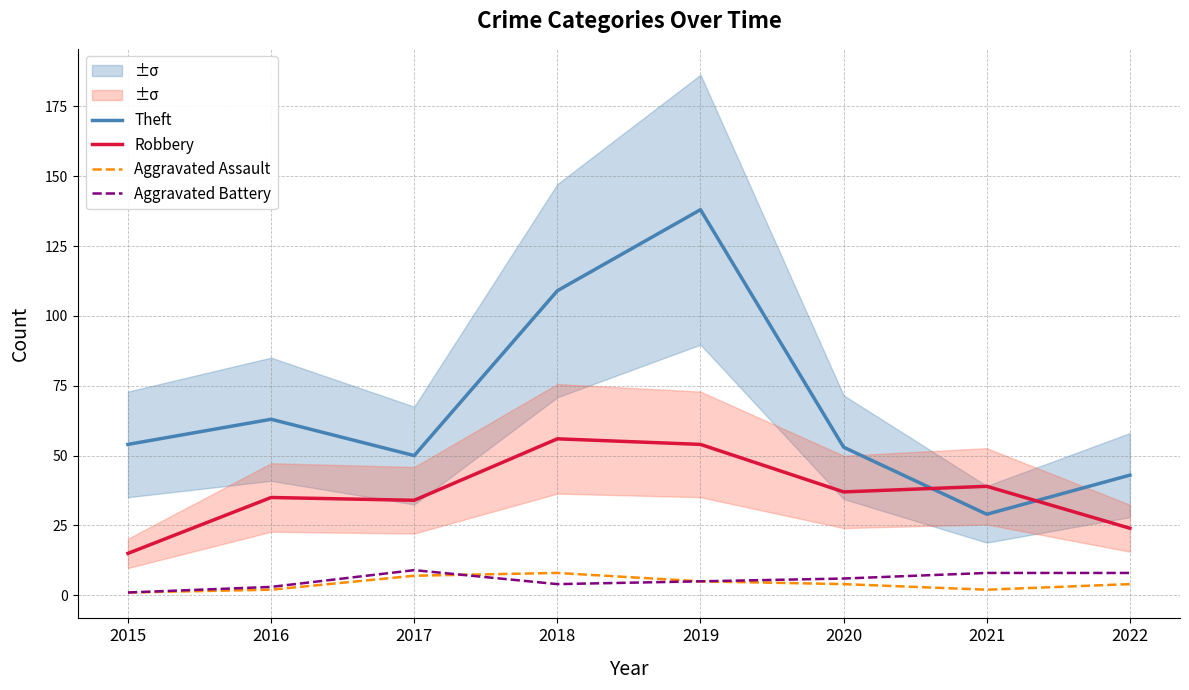

How many data points does each series have?

8